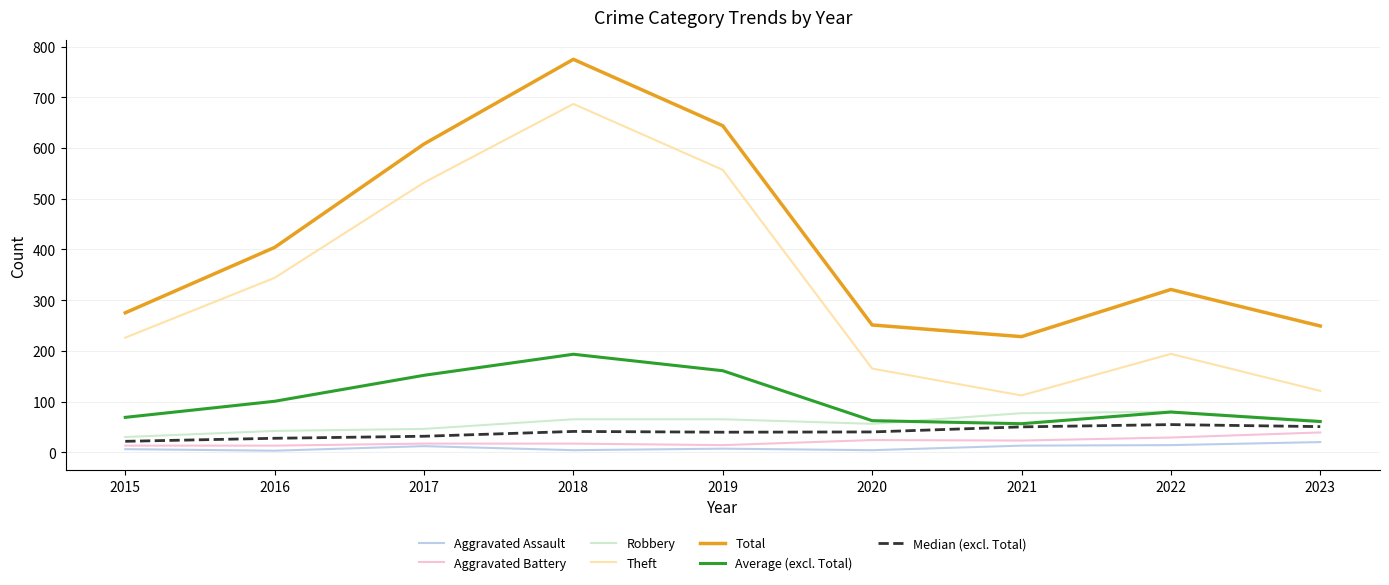

Where does the Aggravated Assault series first go above 7?

2017